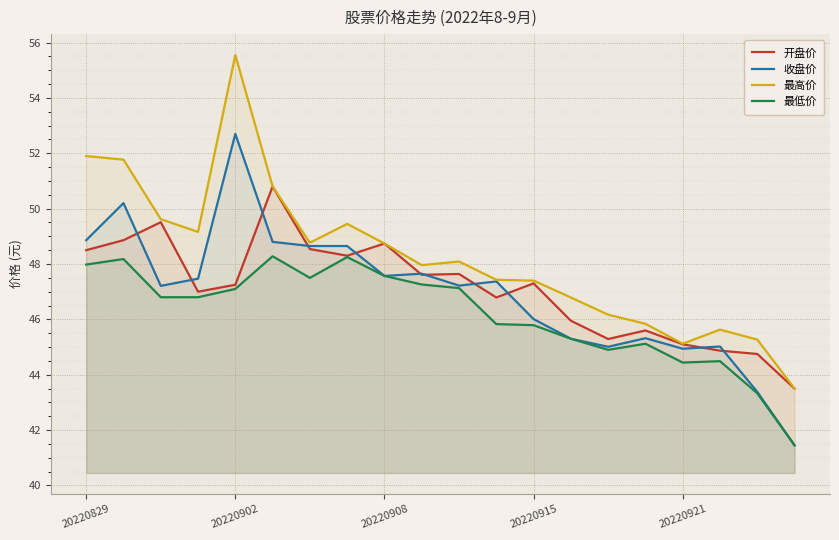

Reading left to right, transcribe all the data shown in this chart.

开盘价: 48.5	48.9	49.5	47.0	47.2	50.8	48.5	48.3	48.7	47.6	47.6	46.8	47.3	46.0	45.3	45.6	45.1	44.9	44.8	43.5
收盘价: 48.9	50.2	47.2	47.5	52.7	48.8	48.6	48.6	47.6	47.6	47.2	47.4	46.0	45.3	45.0	45.3	44.9	45.0	43.4	41.5
最高价: 51.9	51.8	49.6	49.2	55.5	50.8	48.8	49.5	48.7	48.0	48.1	47.4	47.4	46.8	46.2	45.8	45.1	45.6	45.3	43.5
最低价: 48.0	48.2	46.8	46.8	47.1	48.3	47.5	48.2	47.6	47.3	47.1	45.8	45.8	45.3	44.9	45.1	44.4	44.5	43.3	41.5